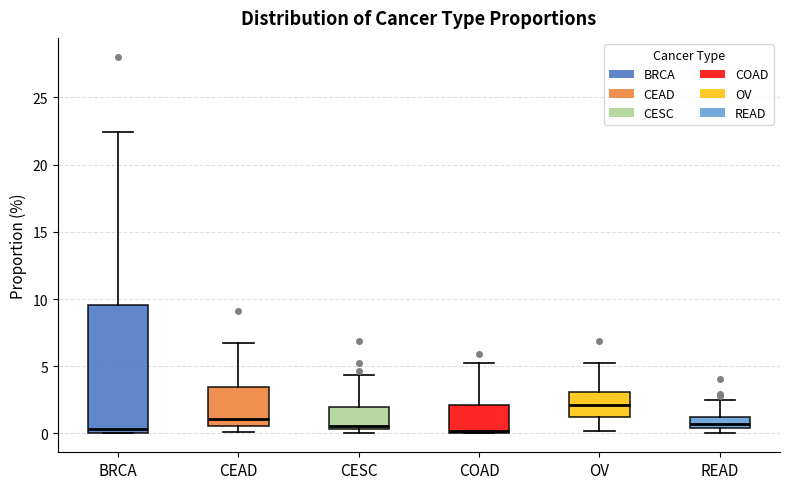

Which box's median line is the highest?

OV